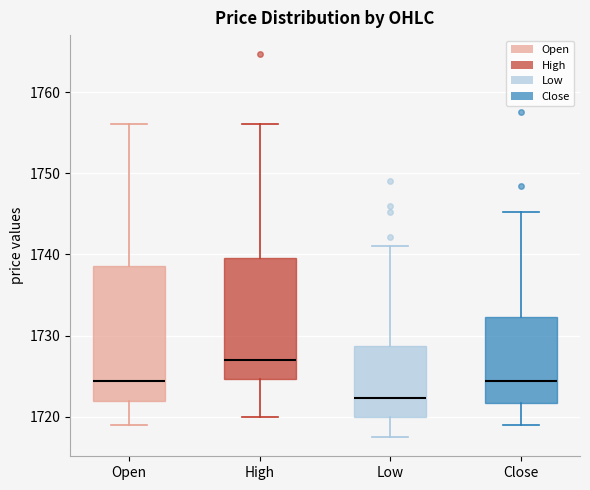

Which box has the highest median line?

High